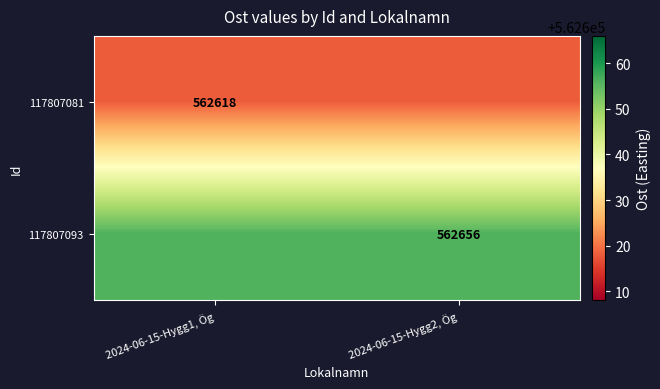

What is the spread (max minus min) of values at 2024-06-15-Hygg1, Ög?

38